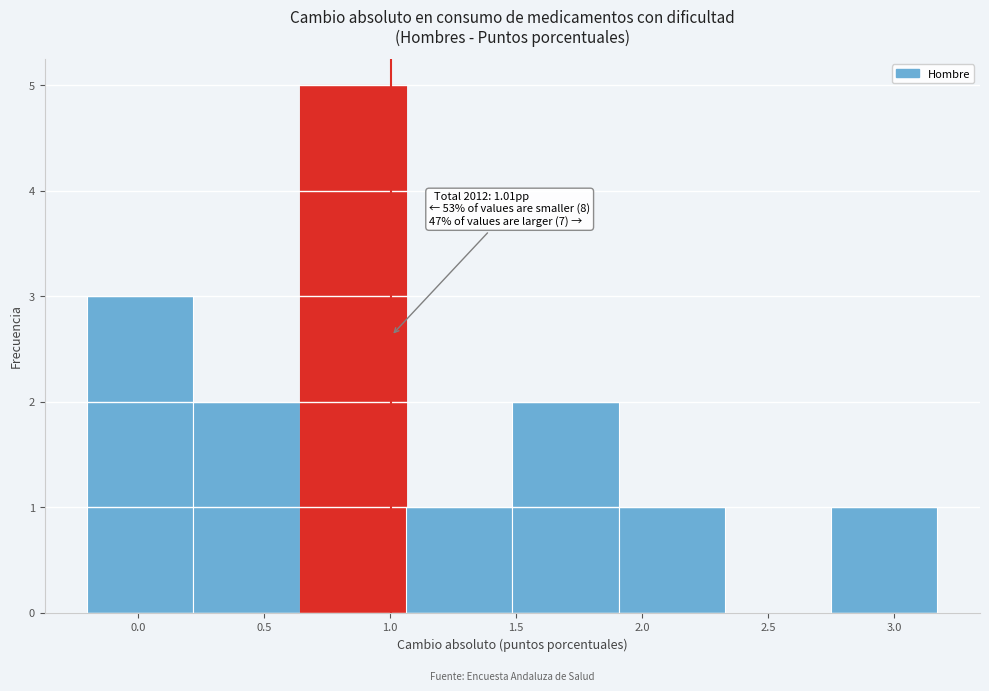

Which range on the x-axis has the tallest bar?

0.65 to 1.05